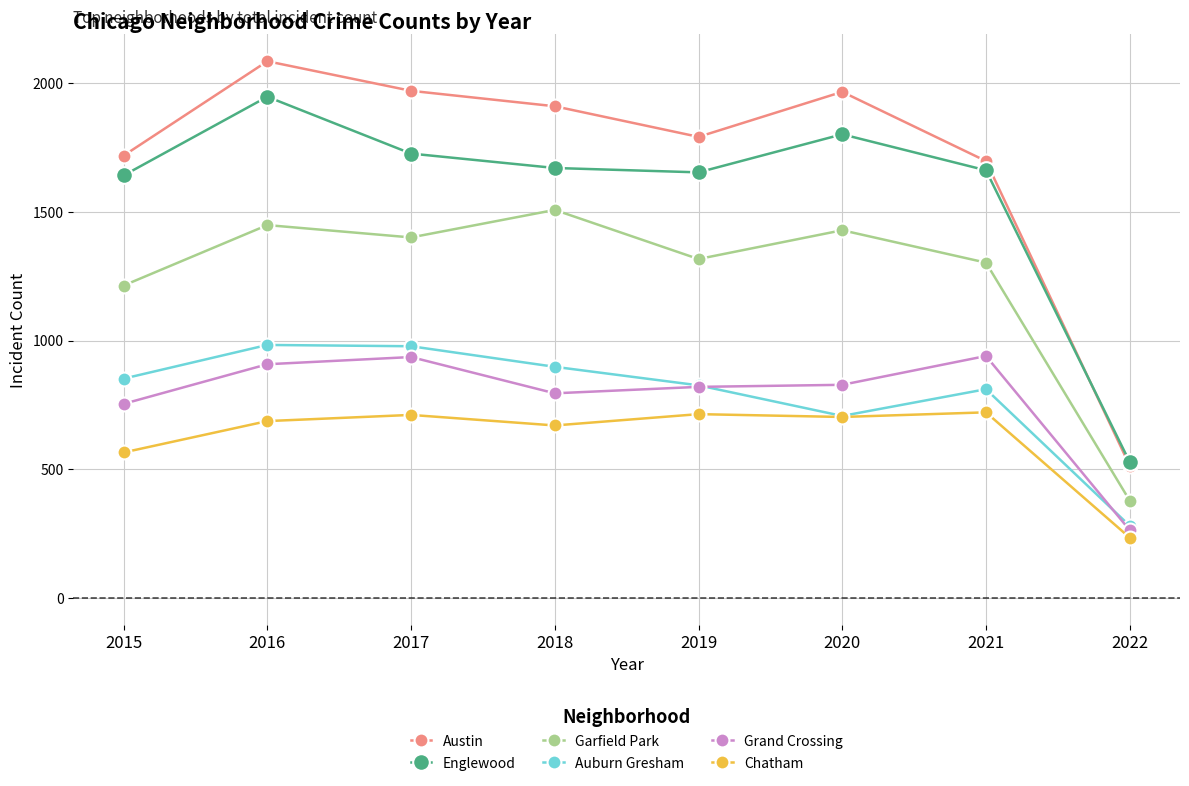

How many data points does each series have?

8